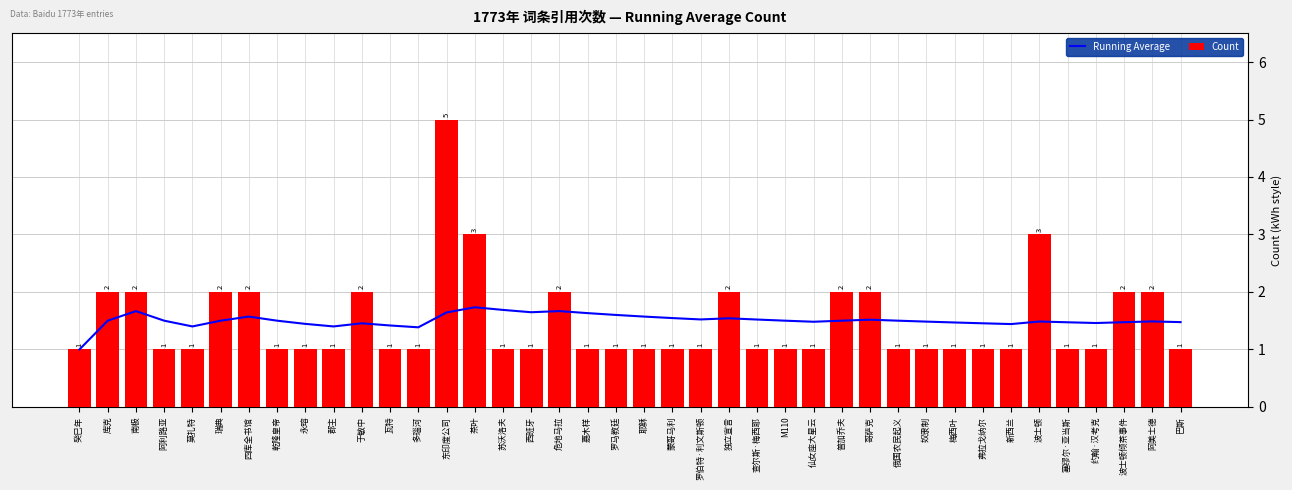

Does the chart contain stacked bars?

No